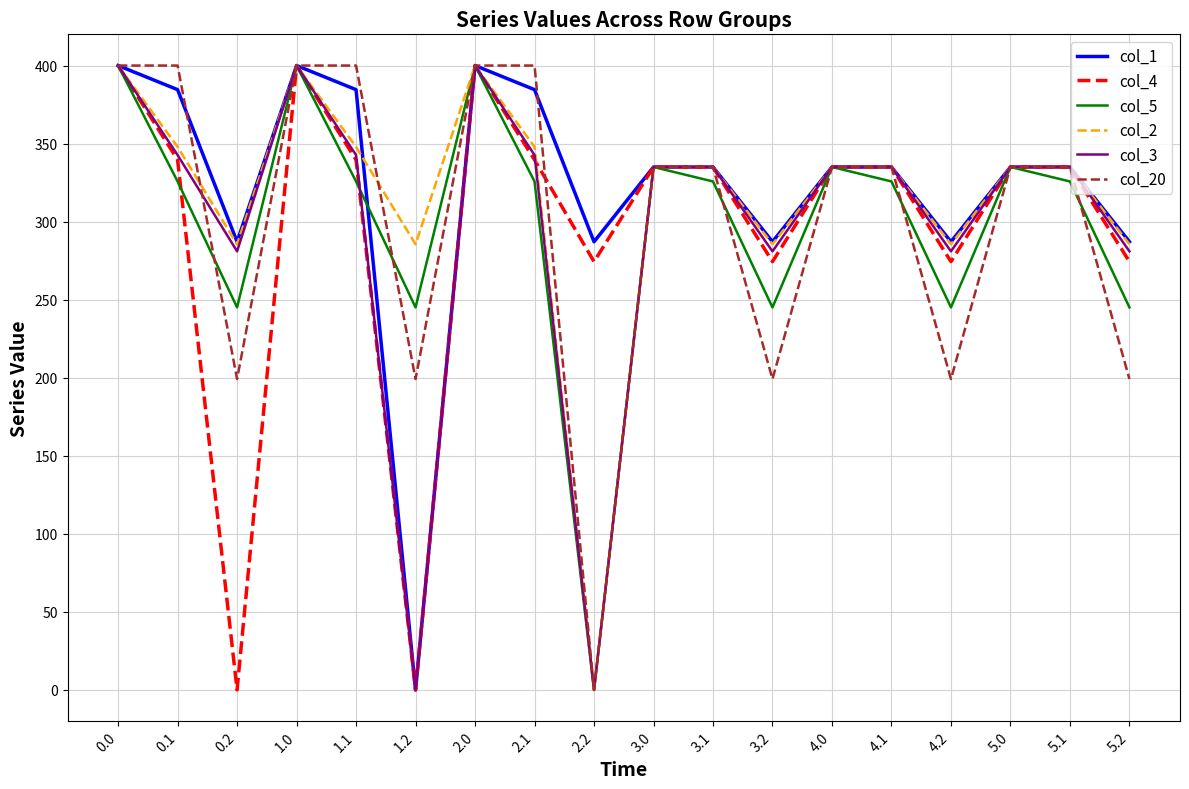

After their last crossing, which series has the higher values: col_5 or col_4?

col_4